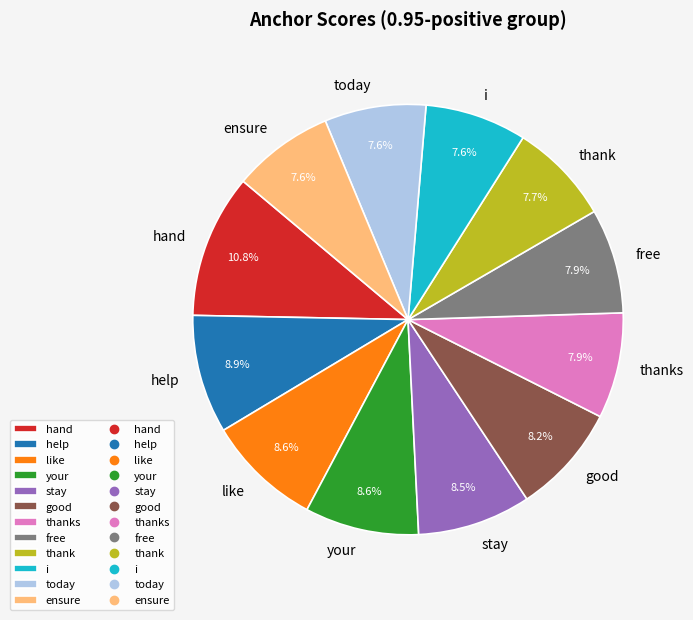

What percentage is the free slice, to the nearest percent?

8%